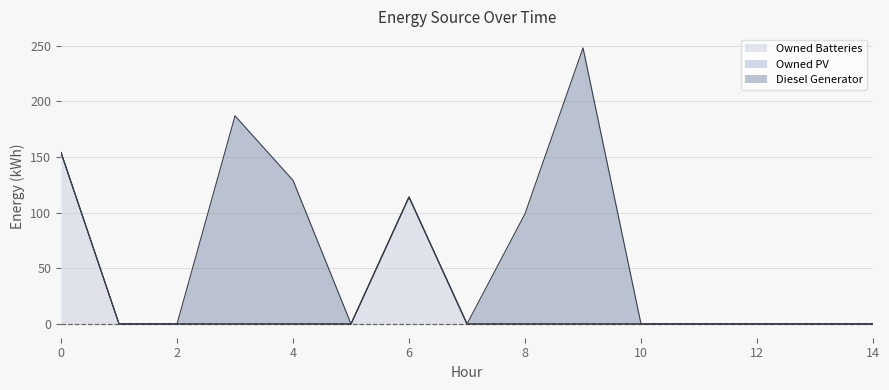

Reading right to left, transcribe all the data shown in this chart.

Diesel Generator: 0	0	0	0	0	248	99	0	0	0	129	187	0	0	0
Owned PV: 0	0	0	0	0	0	0	0	0	0	0	0	0	0	0
Owned Batteries: 0	0	0	0	0	0	0	0	114	0	0	0	0	0	154